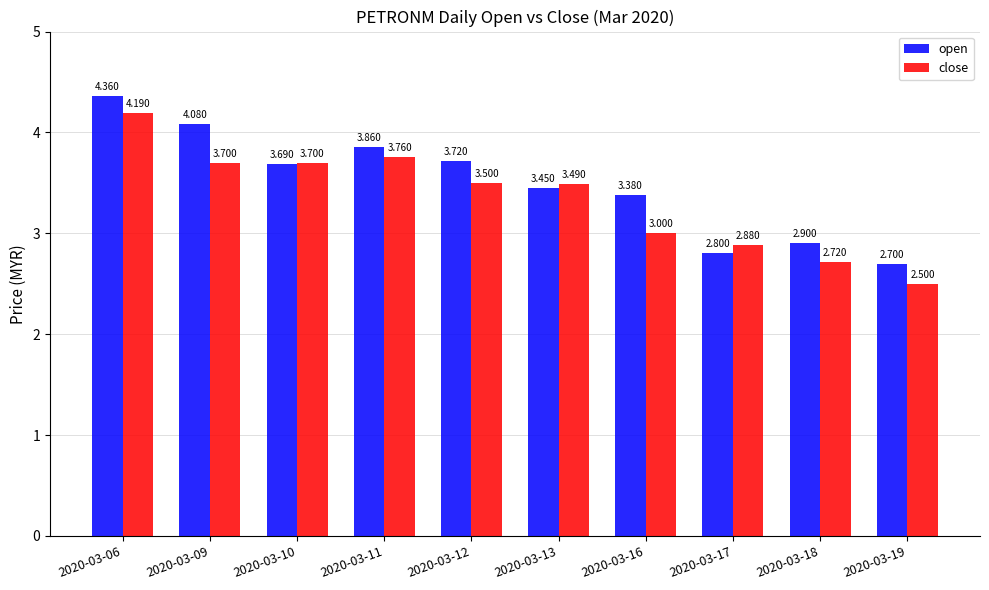

What is the difference between the maximum and second lowest values in the open series?

1.6